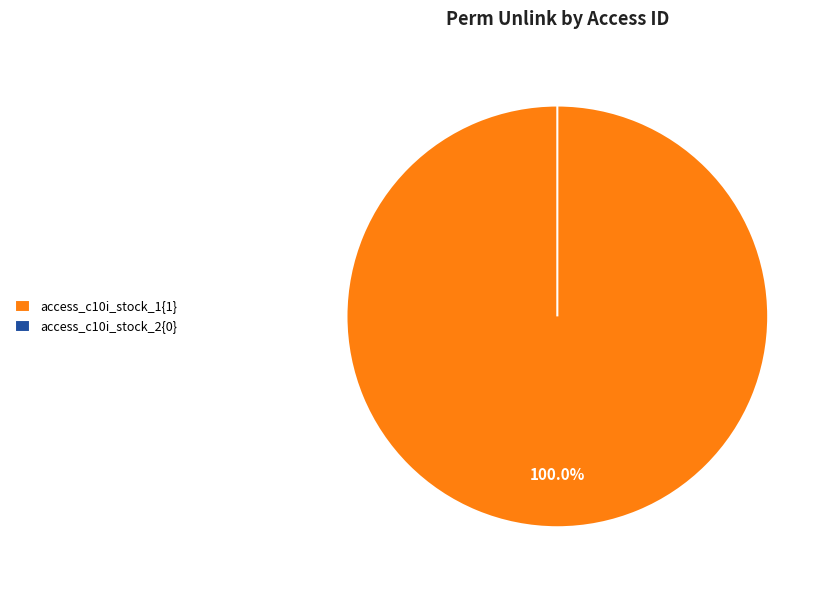

What portion of the pie excludes access_c10i_stock_2?

100.0%